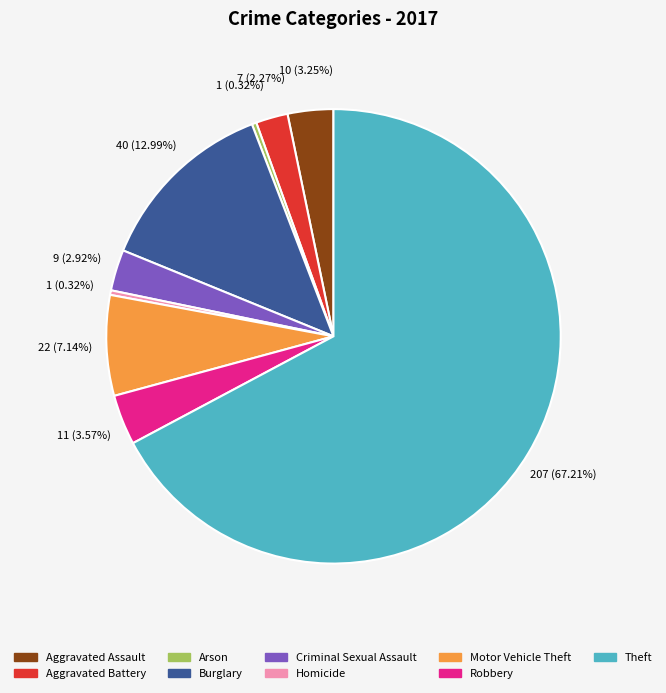

How many segments does this pie chart have?

9